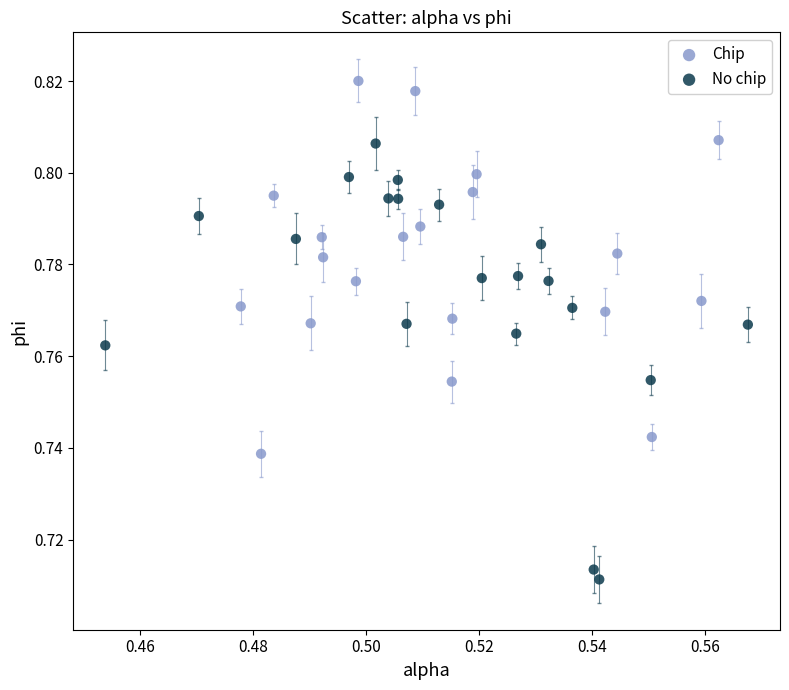

Which series contains the highest Y value?

Chip